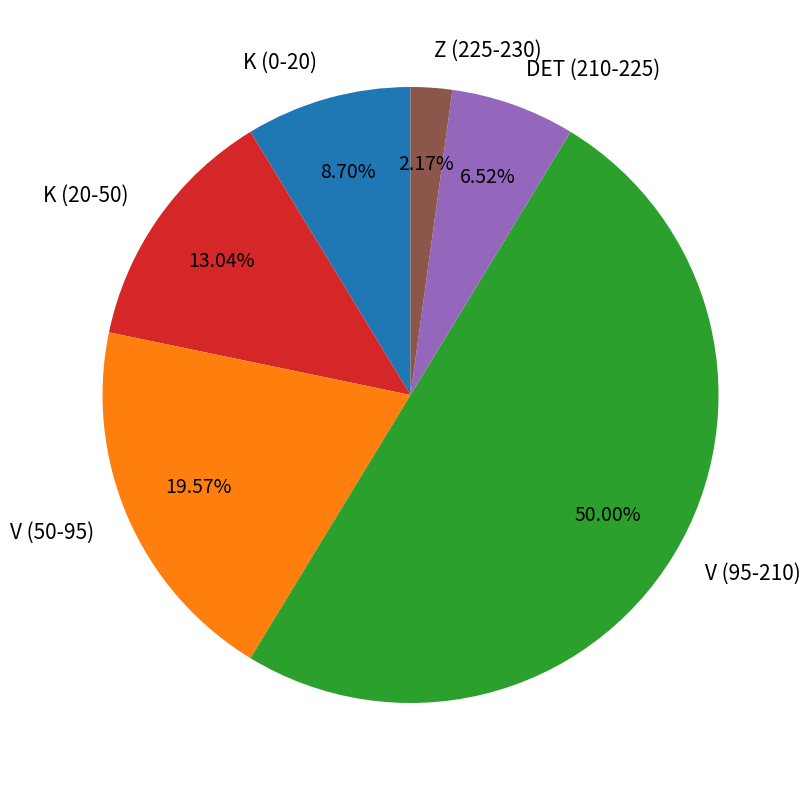

Is the sum of Z (225-230) and V (95-210) greater than half?

Yes